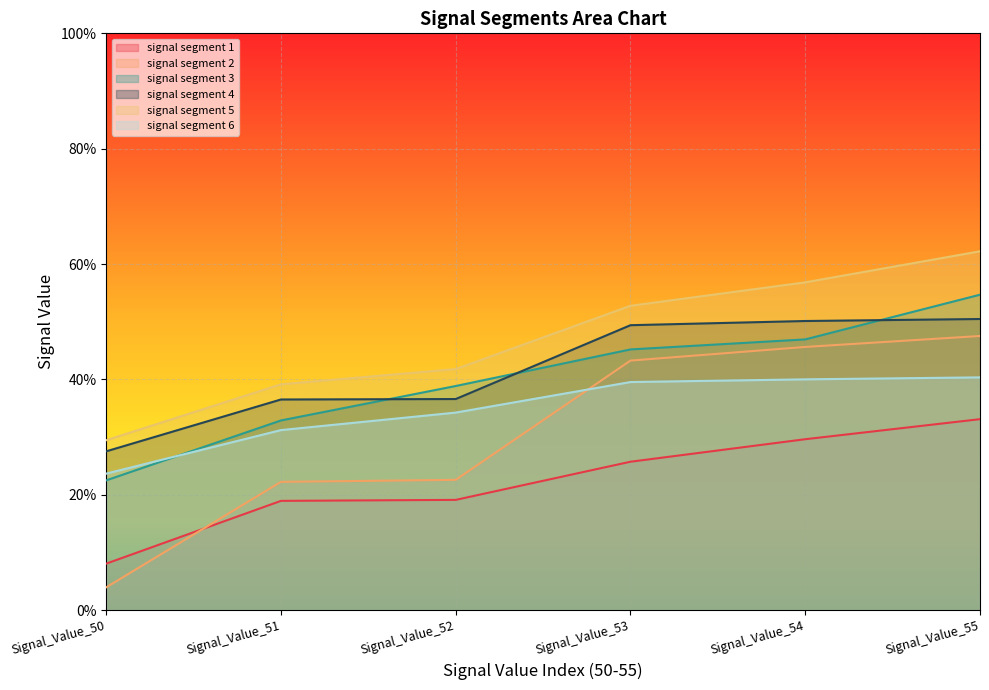

Rank the series at Signal_Value_55 from lowest to highest value.

signal segment 1, signal segment 6, signal segment 2, signal segment 4, signal segment 3, signal segment 5